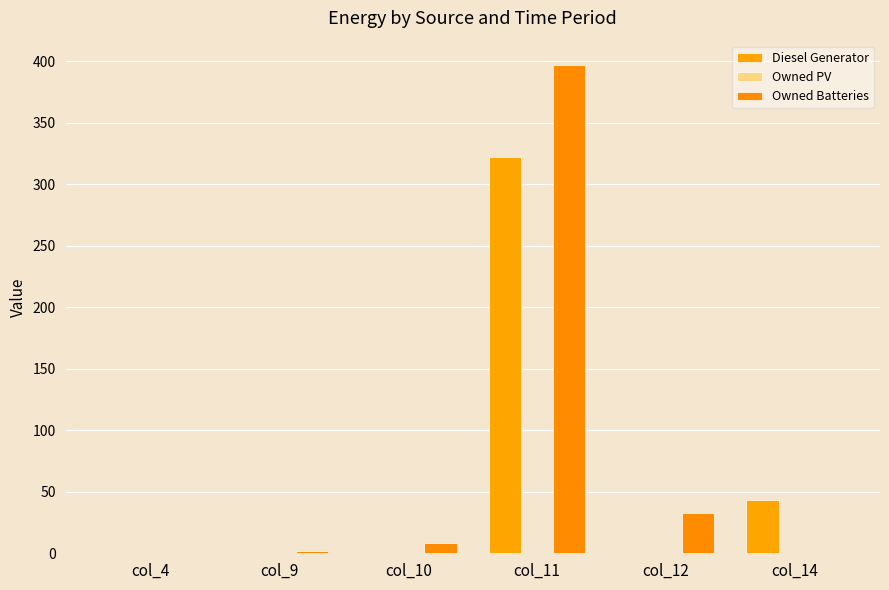

What is the sum of the Owned Batteries values at col_14 and col_11?

397.0